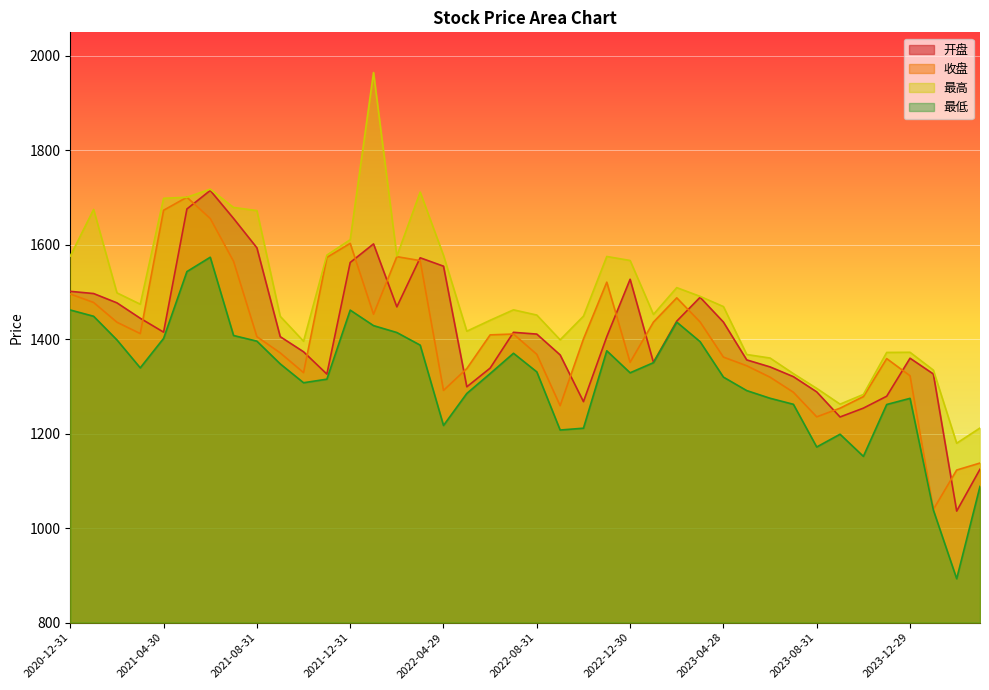

List the labels in order of 最高 value, largest first.

2022-01-28, 2021-06-30, 2022-03-31, 2021-05-31, 2021-04-30, 2021-07-30, 2021-01-29, 2021-08-31, 2021-12-31, 2021-11-30, 2022-04-29, 2020-12-31, 2022-02-28, 2022-11-30, 2022-12-30, 2023-02-28, 2021-02-26, 2023-03-31, 2021-03-31, 2023-04-28, 2022-07-29, 2023-01-31, 2022-08-31, 2022-10-31, 2021-09-30, 2022-06-30, 2022-05-31, 2022-09-30, 2021-10-29, 2023-12-29, 2023-11-30, 2023-05-31, 2023-06-30, 2024-01-31, 2023-07-31, 2023-08-31, 2023-10-31, 2023-09-28, 2024-03-29, 2024-02-29